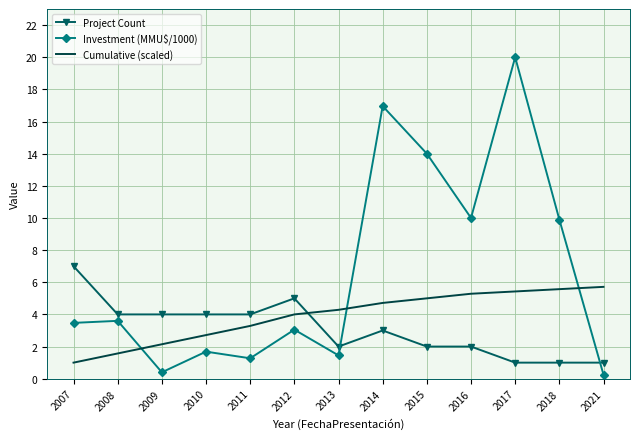

Between 2010 and 2017, which series saw the biggest shift?

Investment (MMU$/1000)